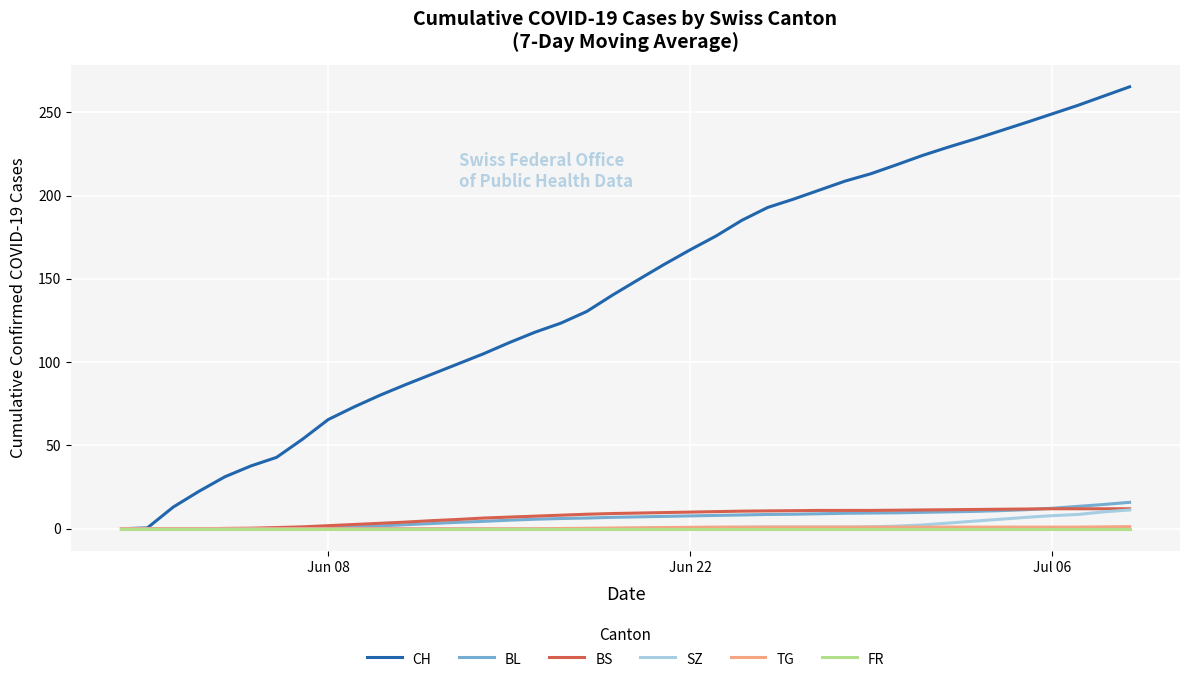

Count the TG values in the range 0 to 1.

38